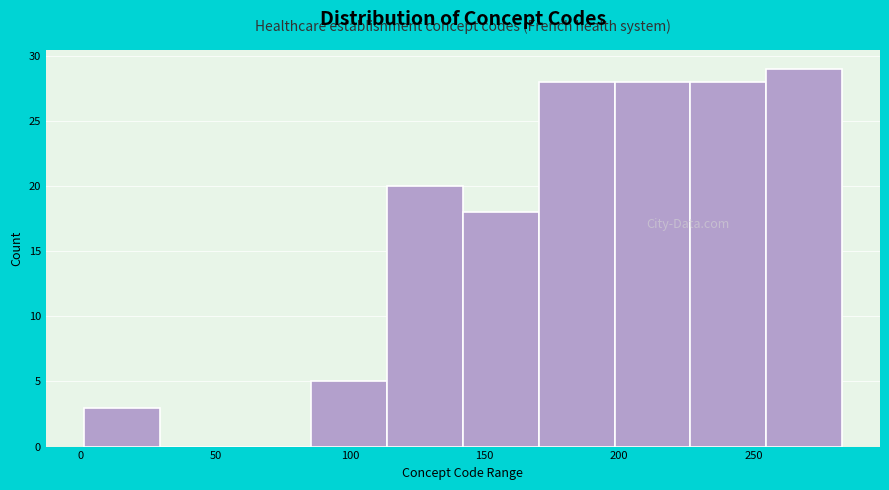

Which range on the x-axis has the tallest bar?

255 to 285